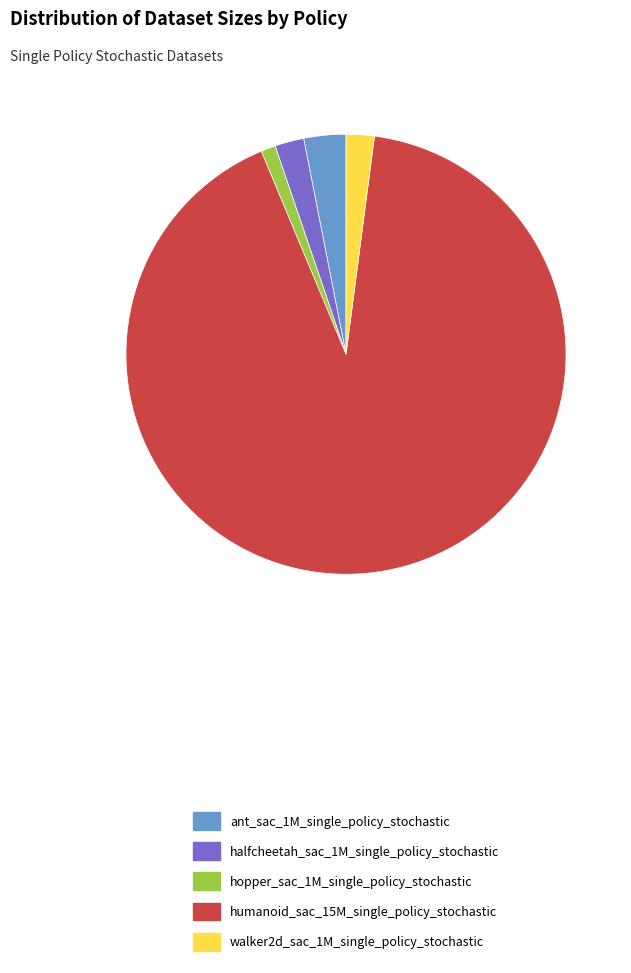

Is there a majority slice in this chart?

Yes